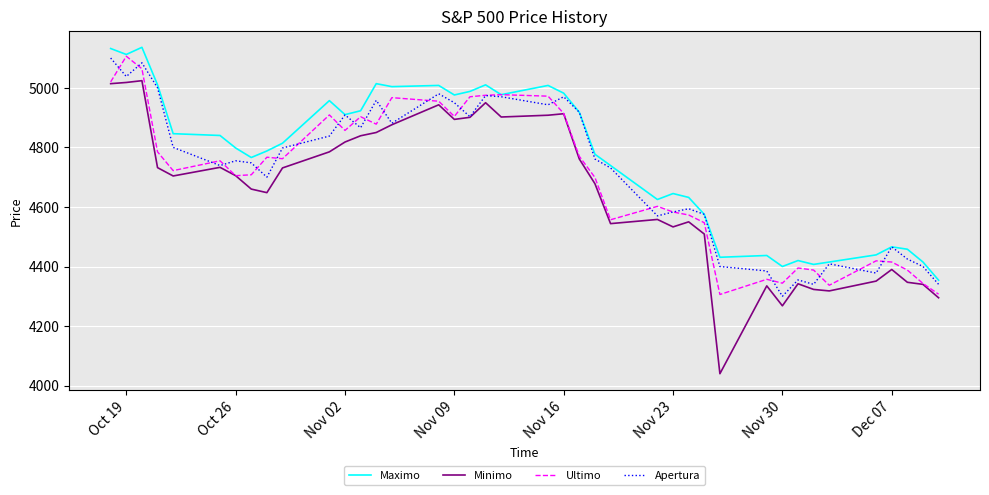

What is the greatest value displayed?

5136